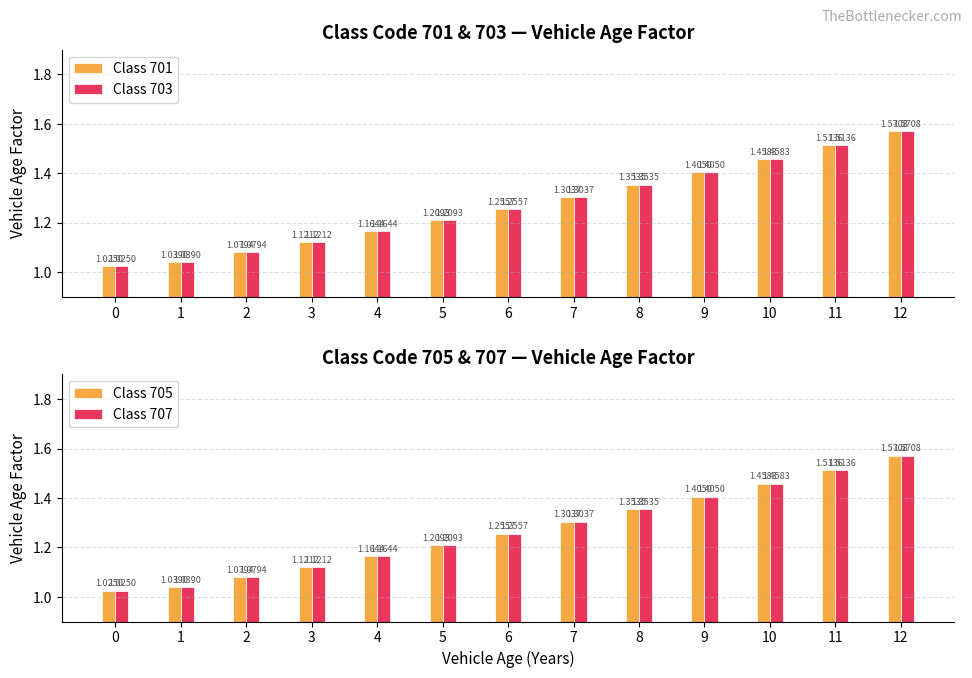

List the series in order of their peak value, highest first.

Class 701, Class 703, Class 705, Class 707